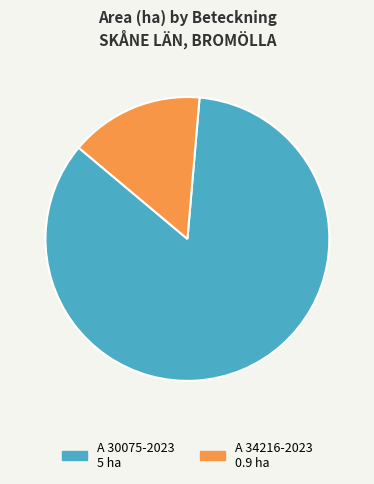

Count the number of slices in the pie.

2